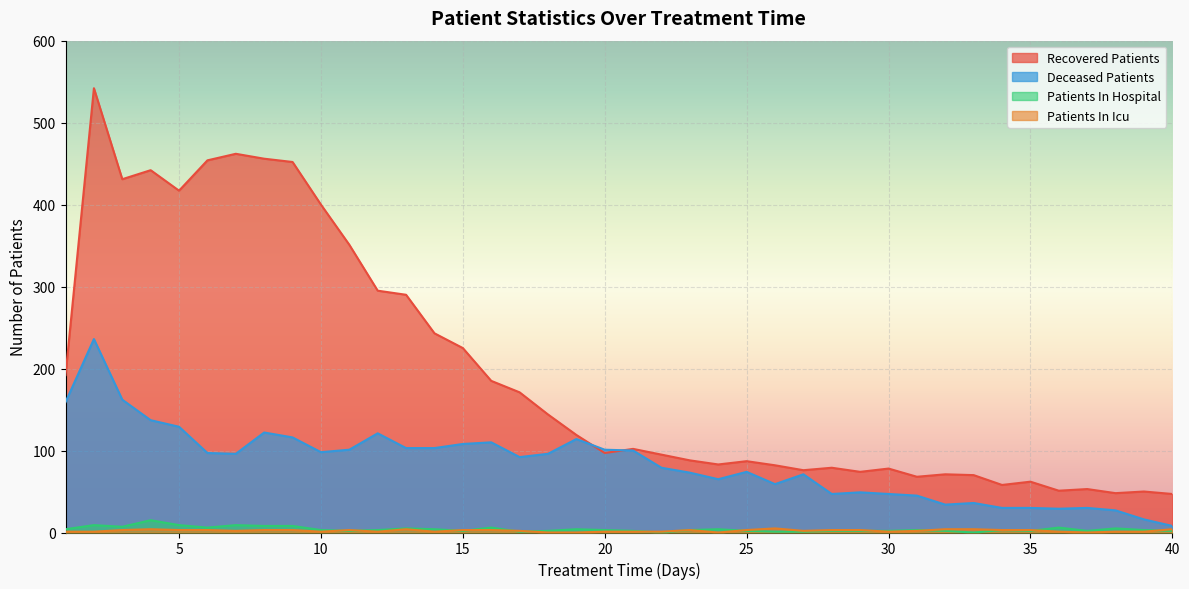

True or false: recovered_patients and patients_in_hospital cross at least once.

False